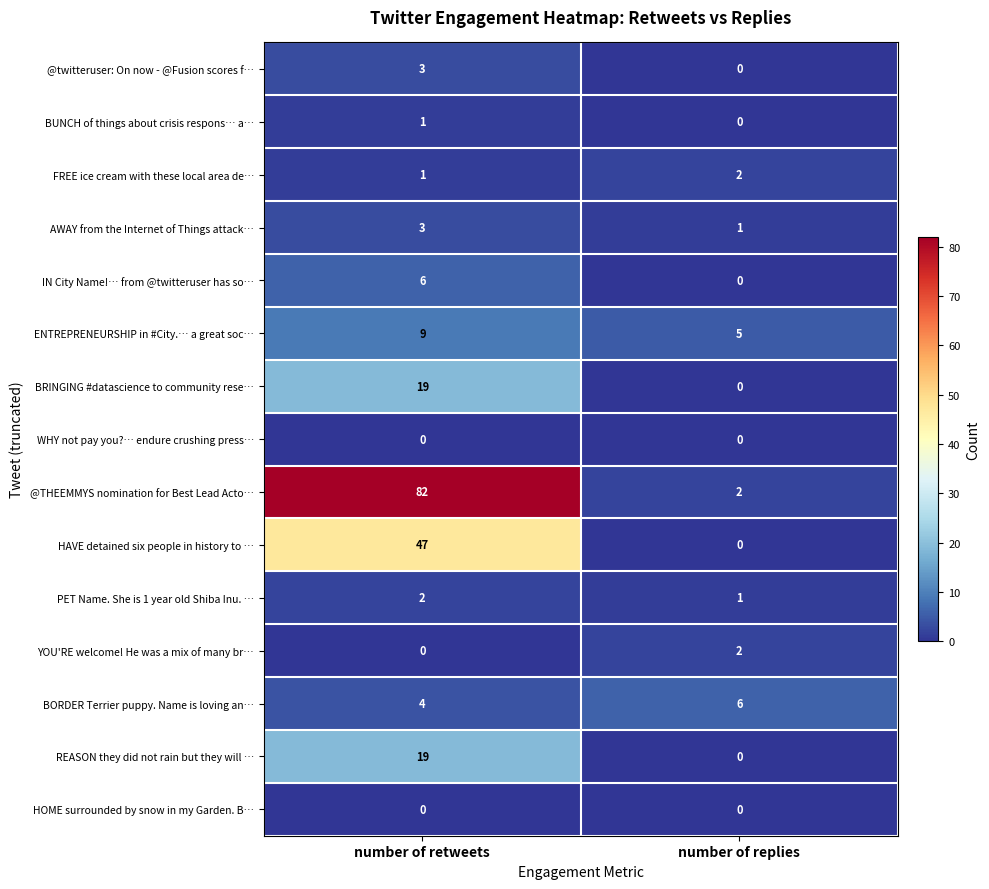

True or false: IN City Name!… from @twitteruser has so… has a value of 2 at number of retweets.

False